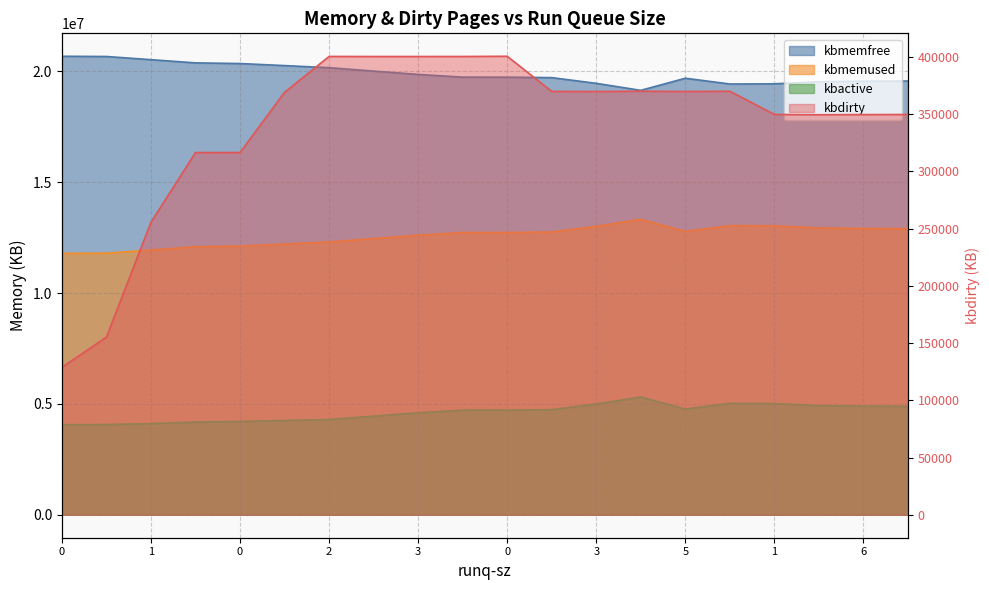

At which category does kbactive reach its first local valley?

5